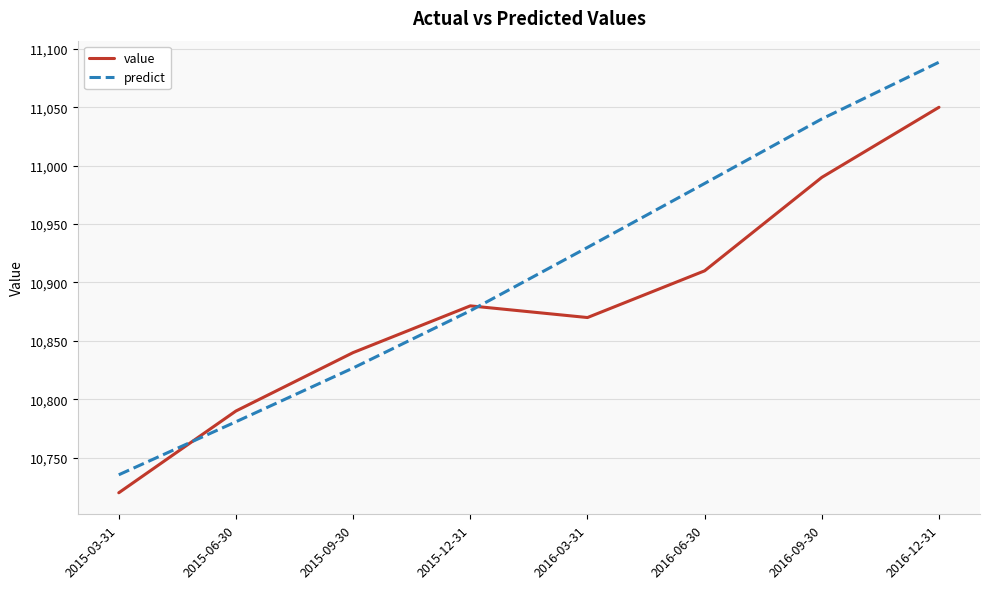

Which series has the widest spread of values?

predict